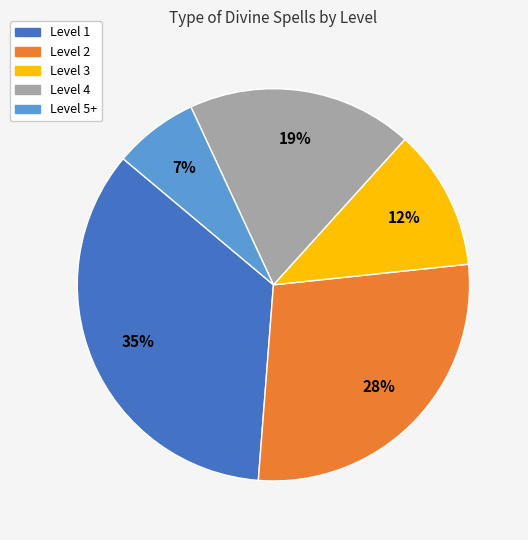

How many segments does this pie chart have?

5